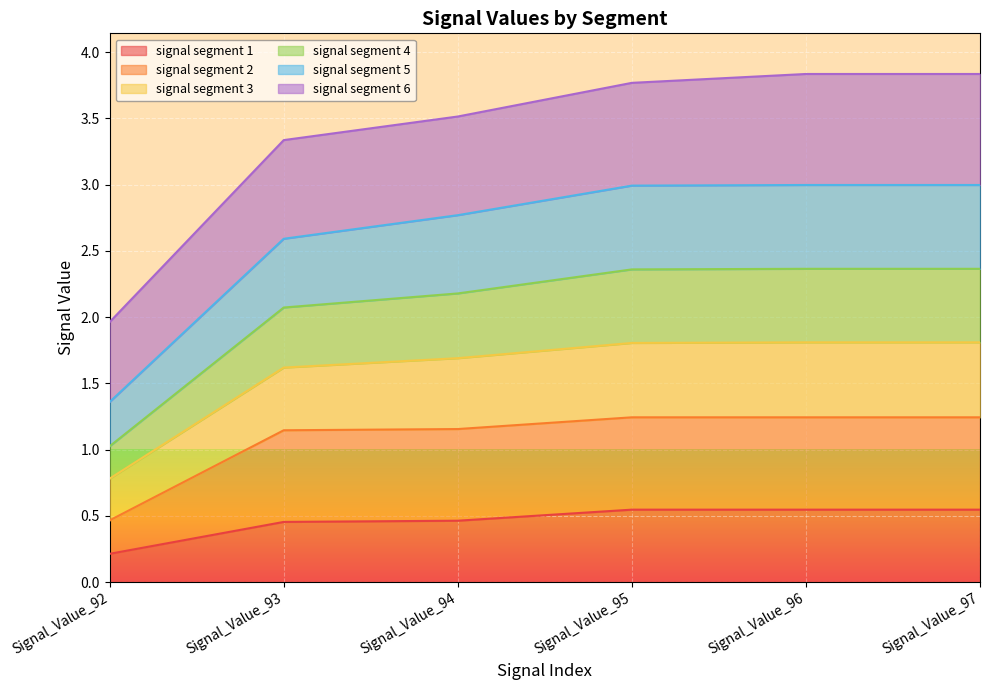

At which label does signal segment 1 reach its minimum?

Signal_Value_92